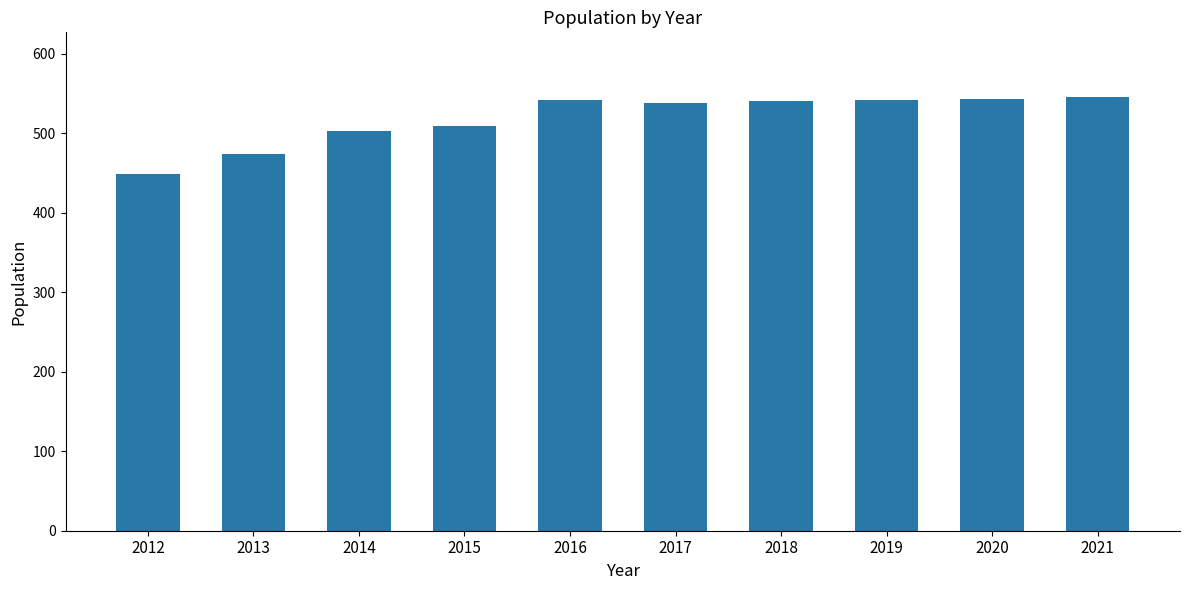

The chart shows a value of 277 at 2015. True or false?

False